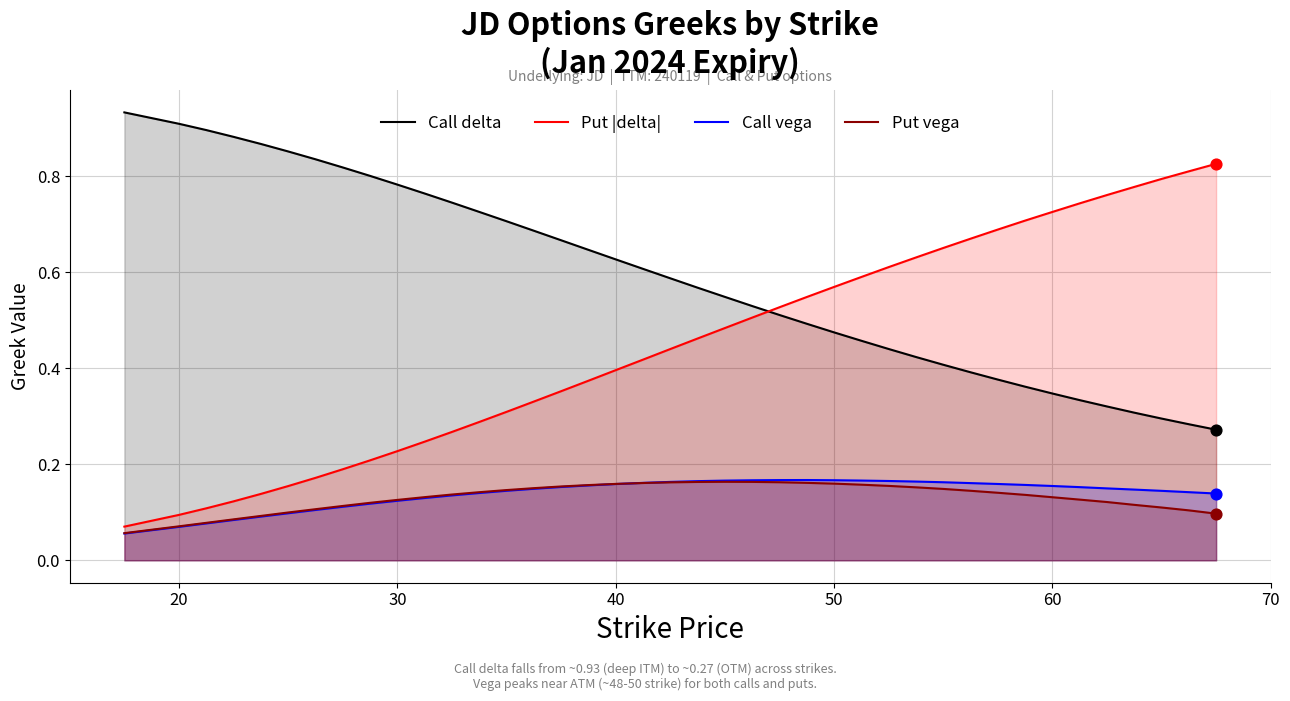

Which series has the largest range (max minus min)?

Put |delta|